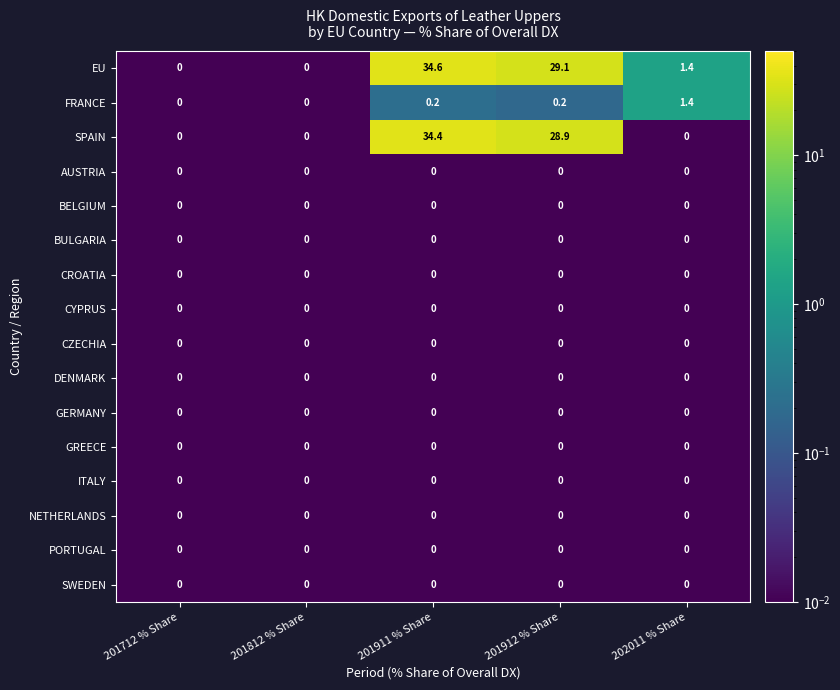

What is the spread (max minus min) of values at 201912 % Share?

29.1